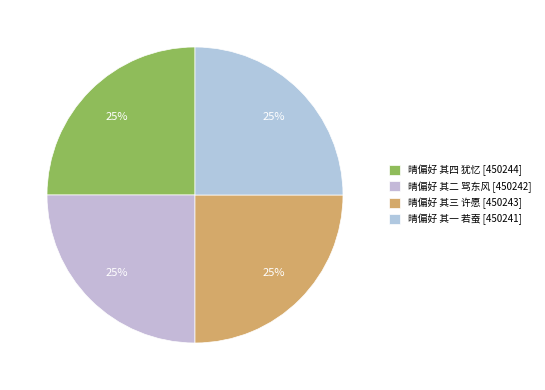

What percentage is the 晴偏好 其二 骂东风 slice, to the nearest percent?

25%